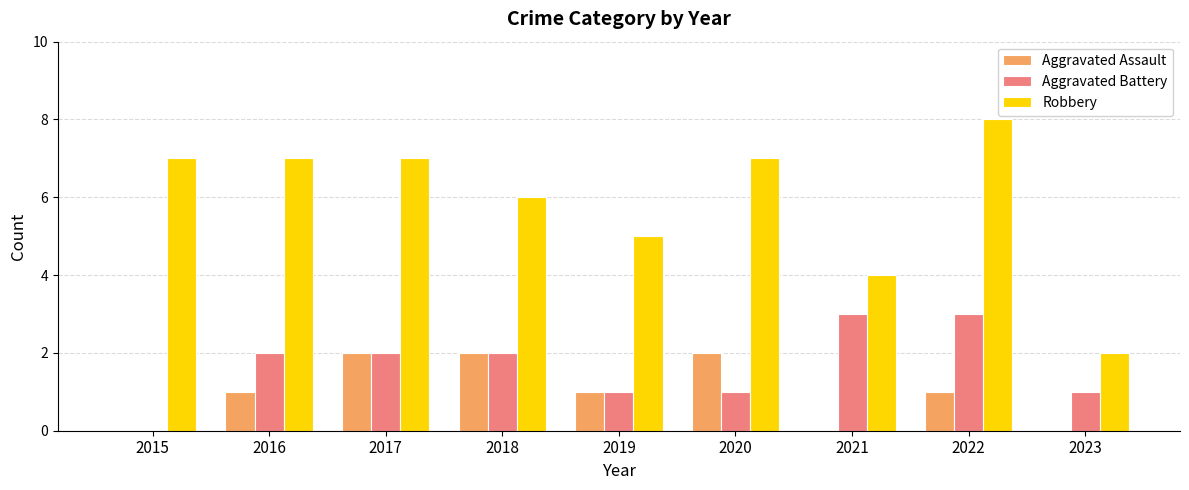

Count the number of categories in the chart.

9